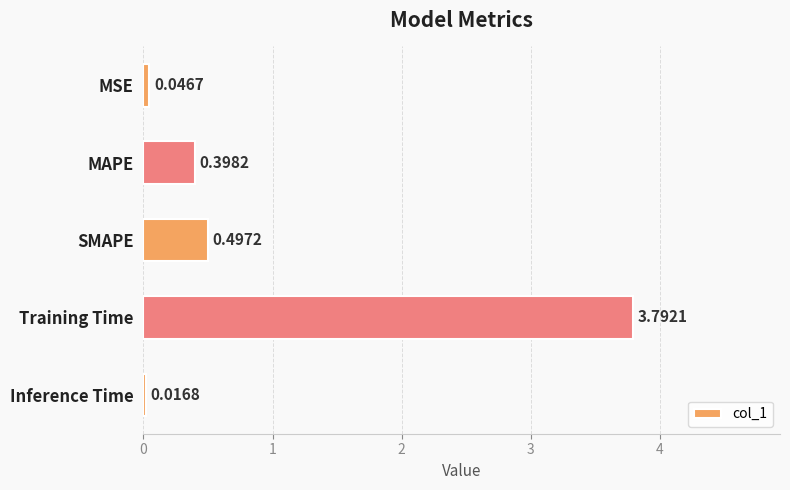

How many data points does each series have?

5